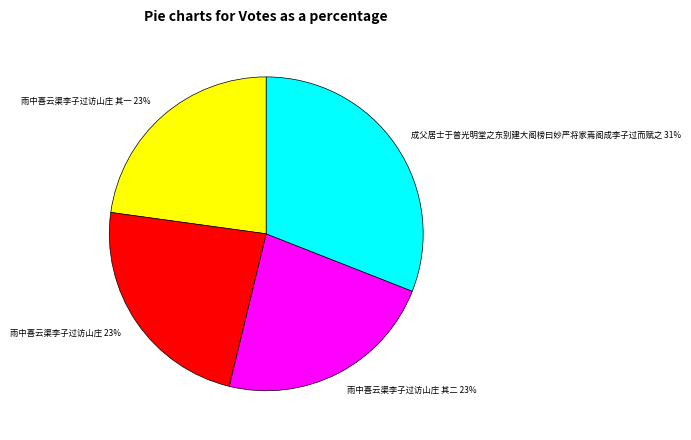

To the nearest percent, what percentage of the pie is 雨中喜云渠李子过访山庄 其一 23%?

23%